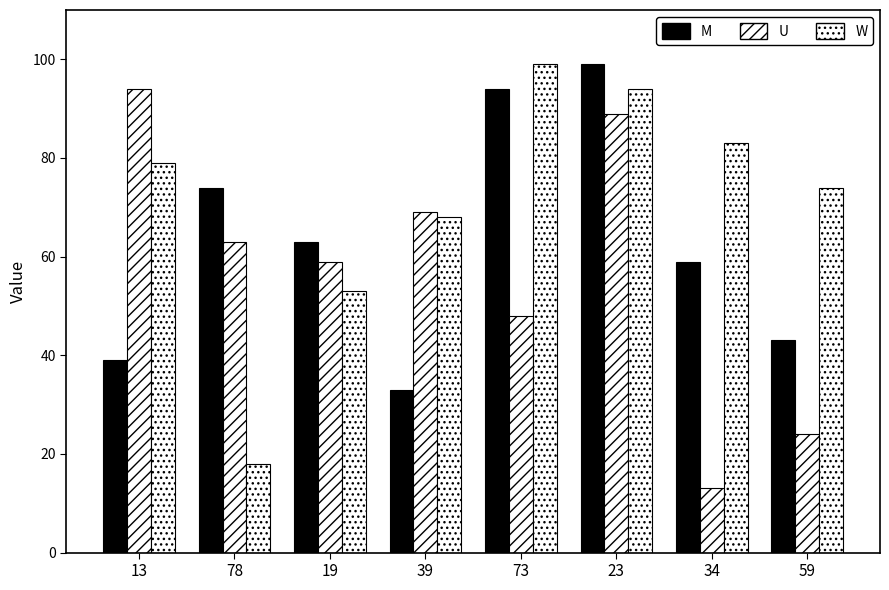

What is the difference between the second highest and second lowest values in the W series?

41